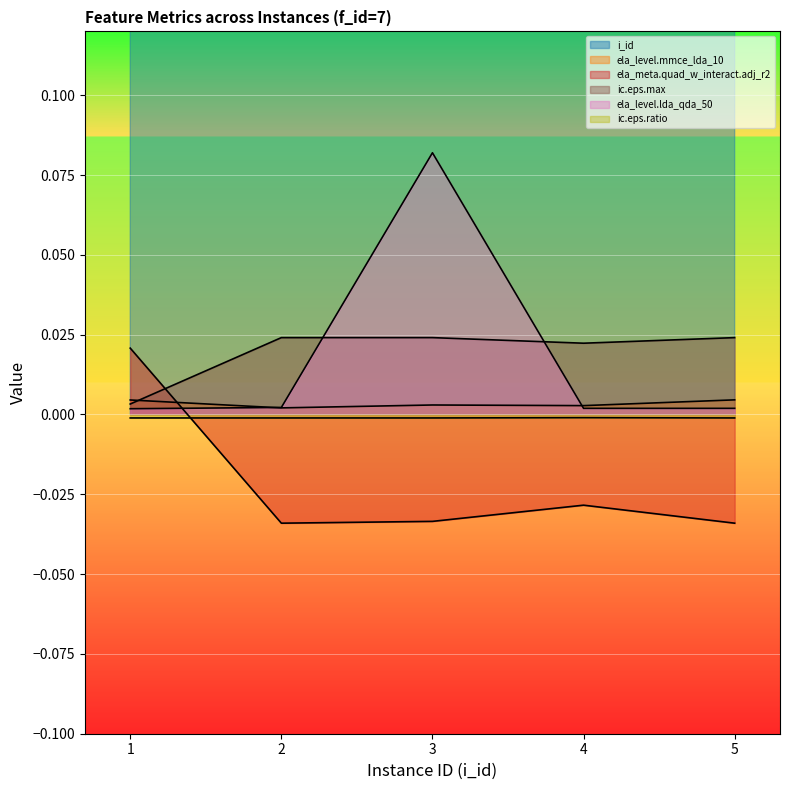

Which category has the lowest value across all series?

2